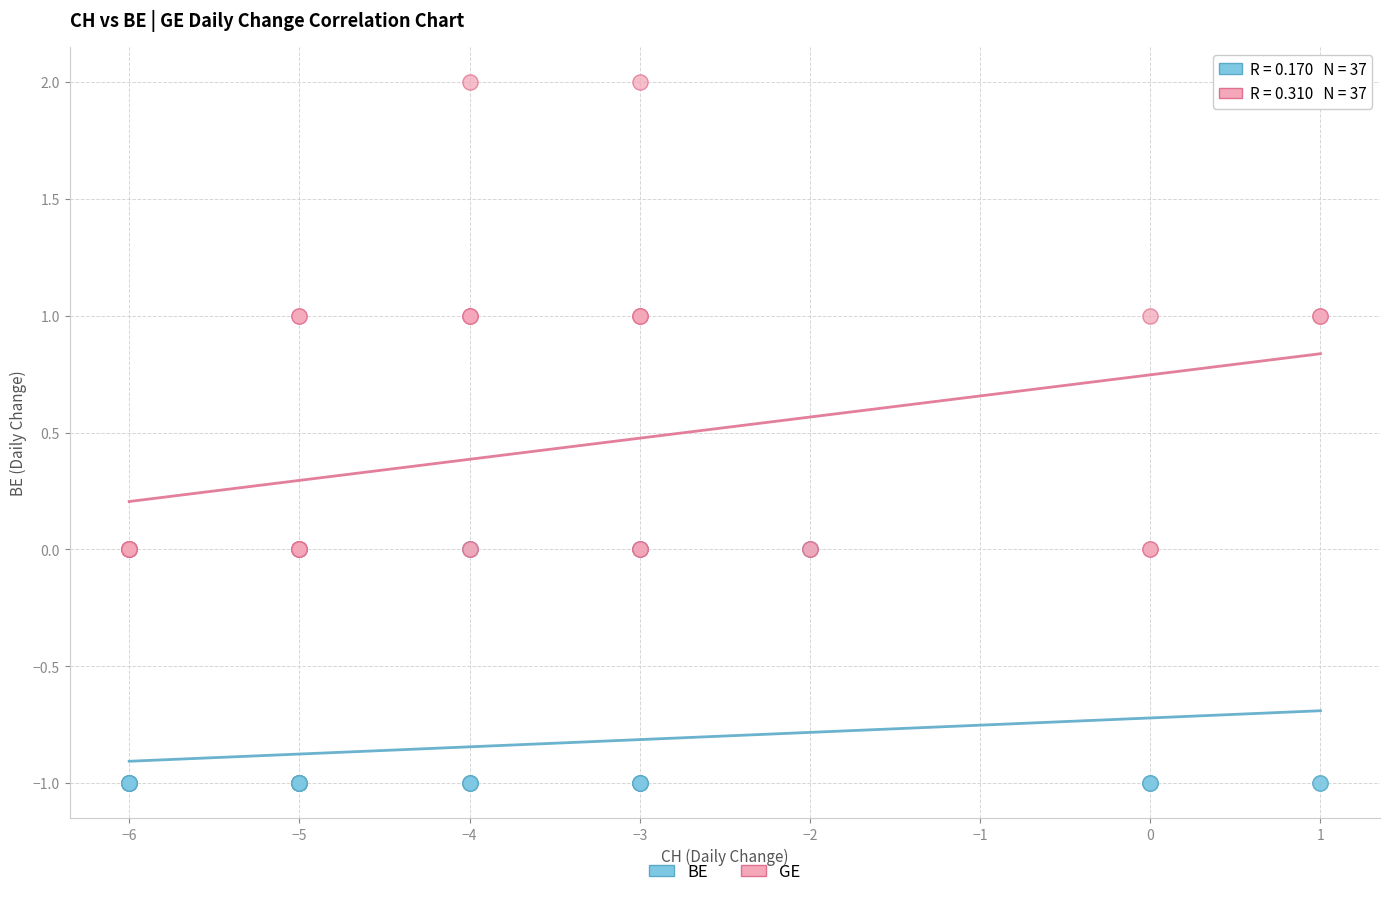

Which series has the widest spread of Y values?

GE